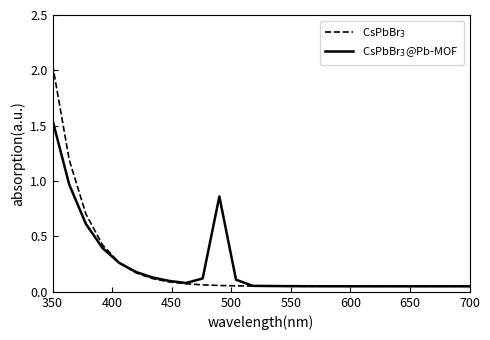

True or false: CsPbBr$_3$ has more than 2 interior local peaks.

False